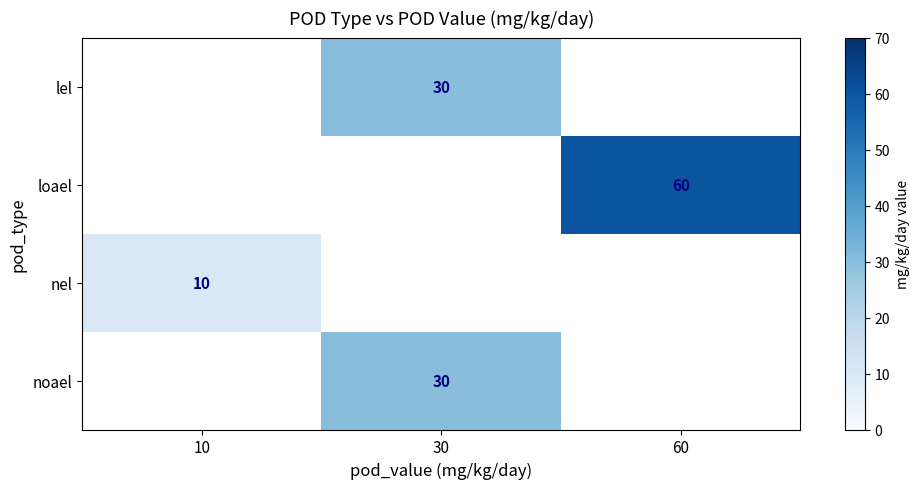

The value of lel at 30 is 54. True or false?

False